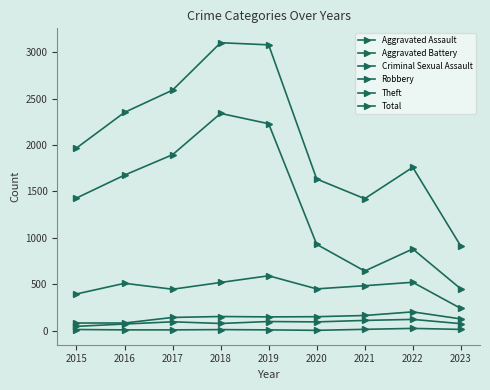

Which has a higher value, 2019 or 2015?

2019